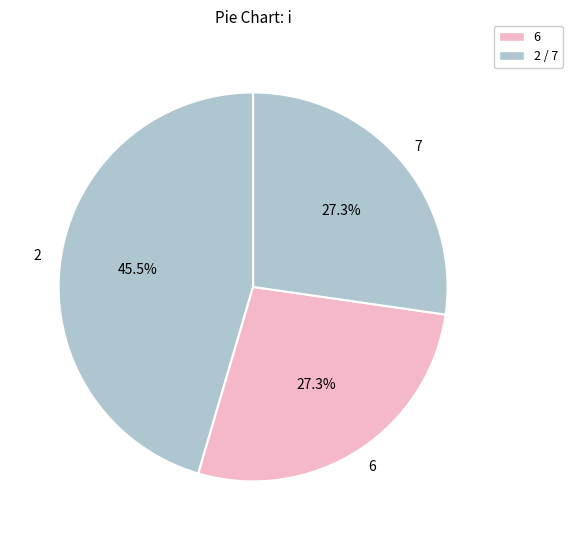

What is the ratio of the value at 2 to the value at 7?

1.7